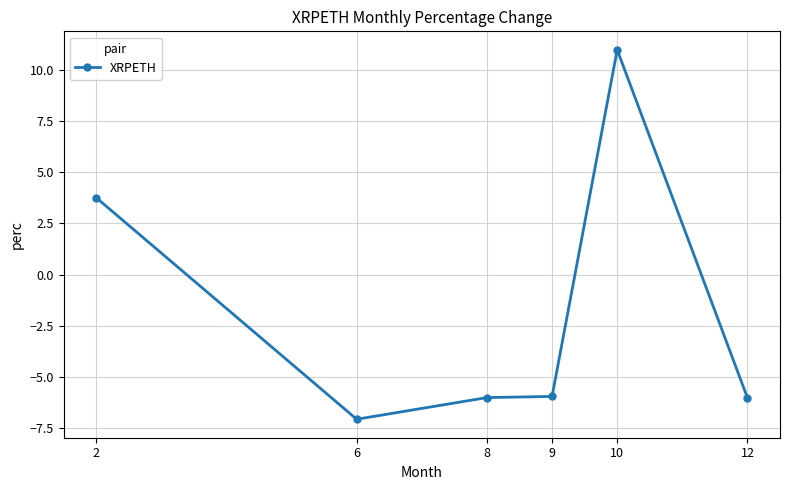

At which category does the data reach its first local valley?

6